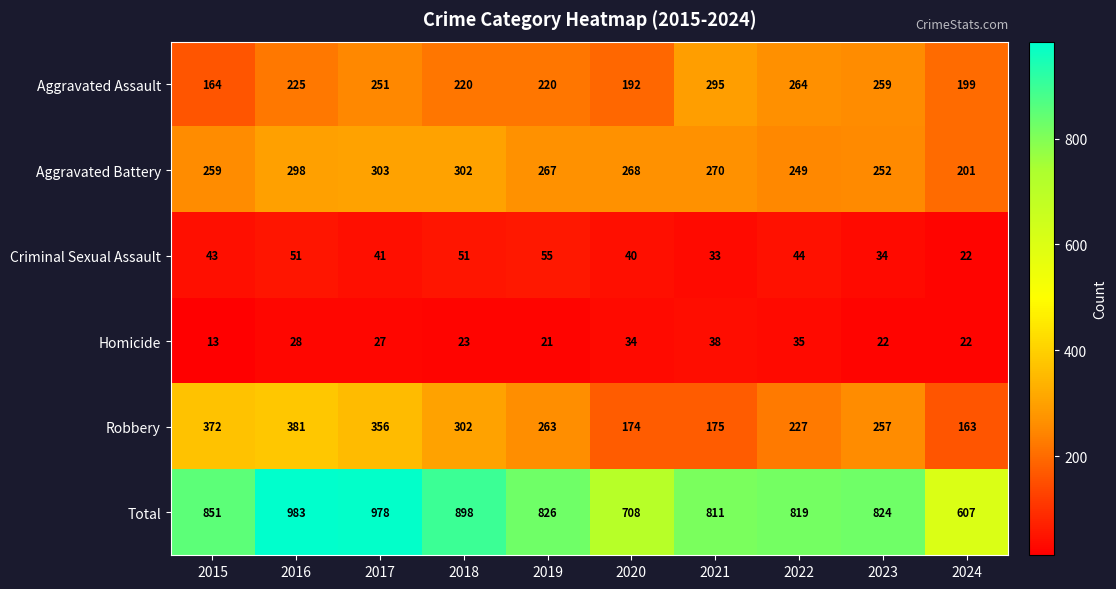

The value of Aggravated Assault at 2022 is 264. True or false?

True